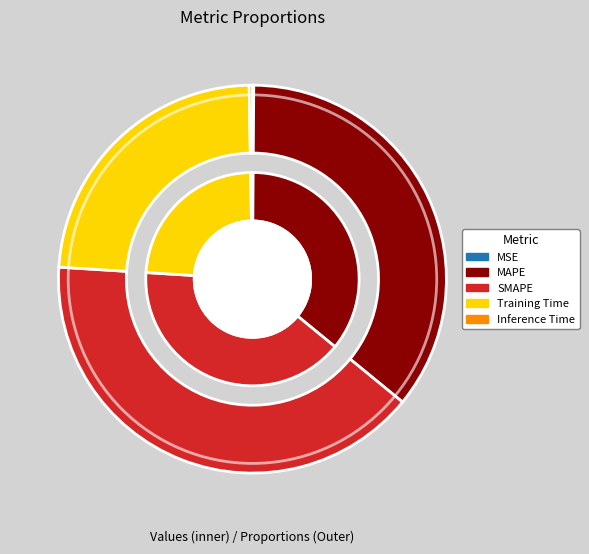

To the nearest percent, what is the average slice percentage?

20%